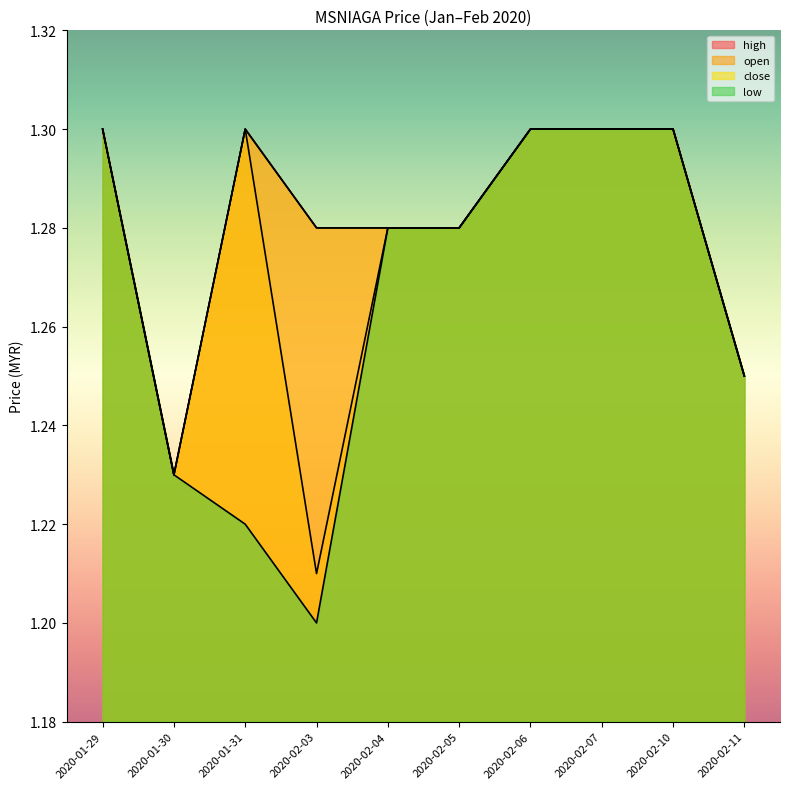

Which has a higher value, 2020-01-31 or 2020-01-29?

2020-01-31